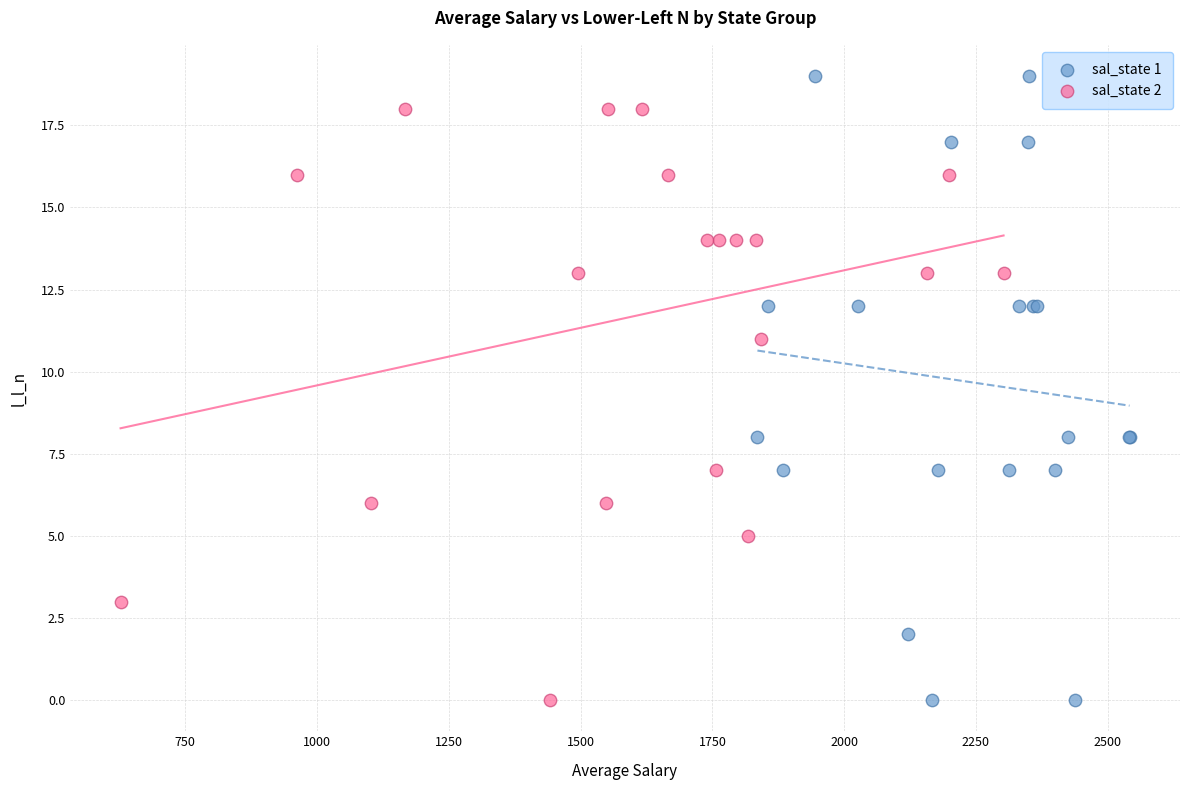

Which series has the largest Y range (max minus min)?

sal_state 1